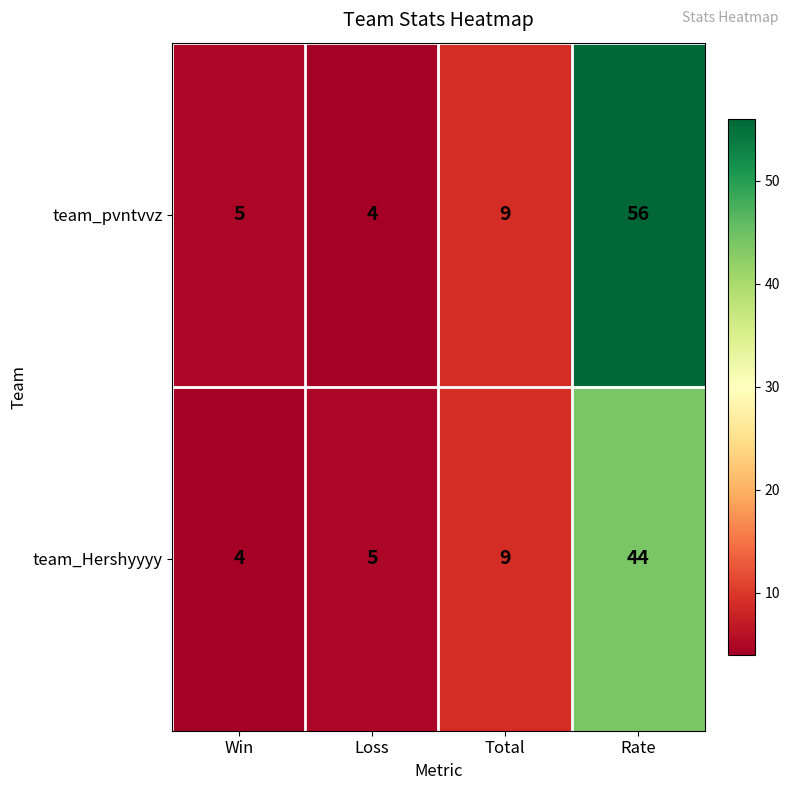

What is the average value of the team_Hershyyyy series?

16